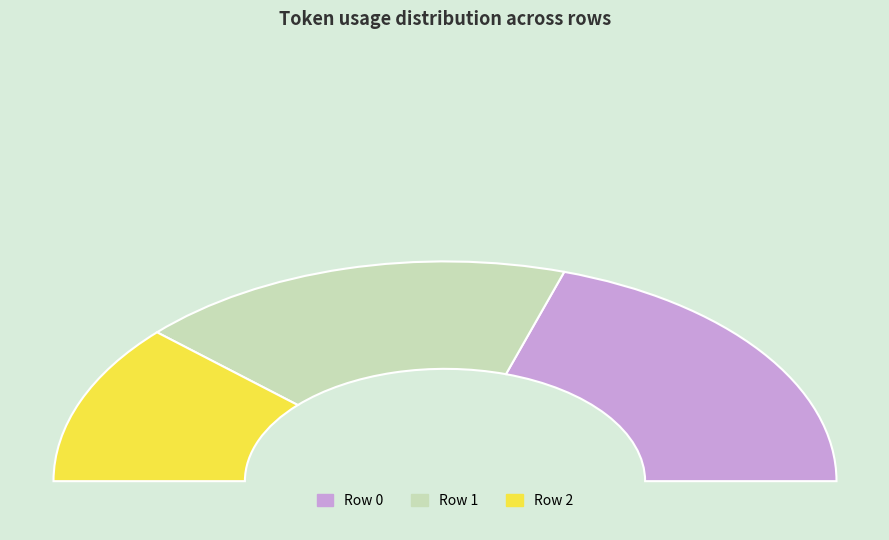

Does 1 account for over 50% of the chart?

No